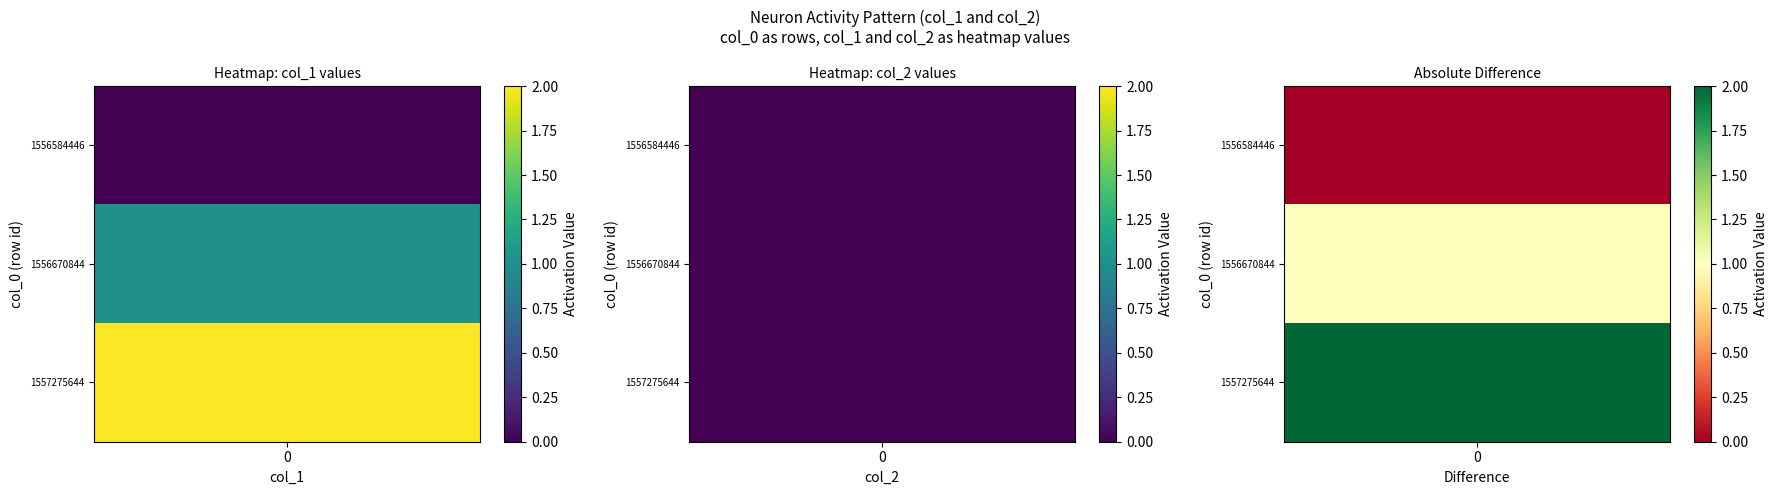

True or false: 1556670844 has a value of 0 at 1.

True